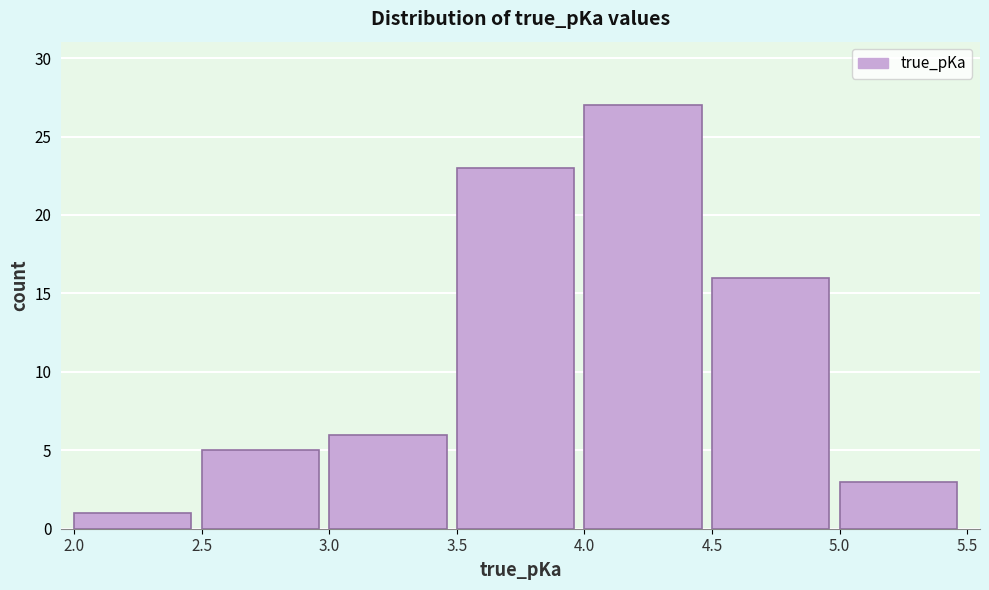

What is the height of the bar covering 2.5 to 3.0 on the x-axis? The values are not printed on the chart, so give them approximately, as read against the axis.

5